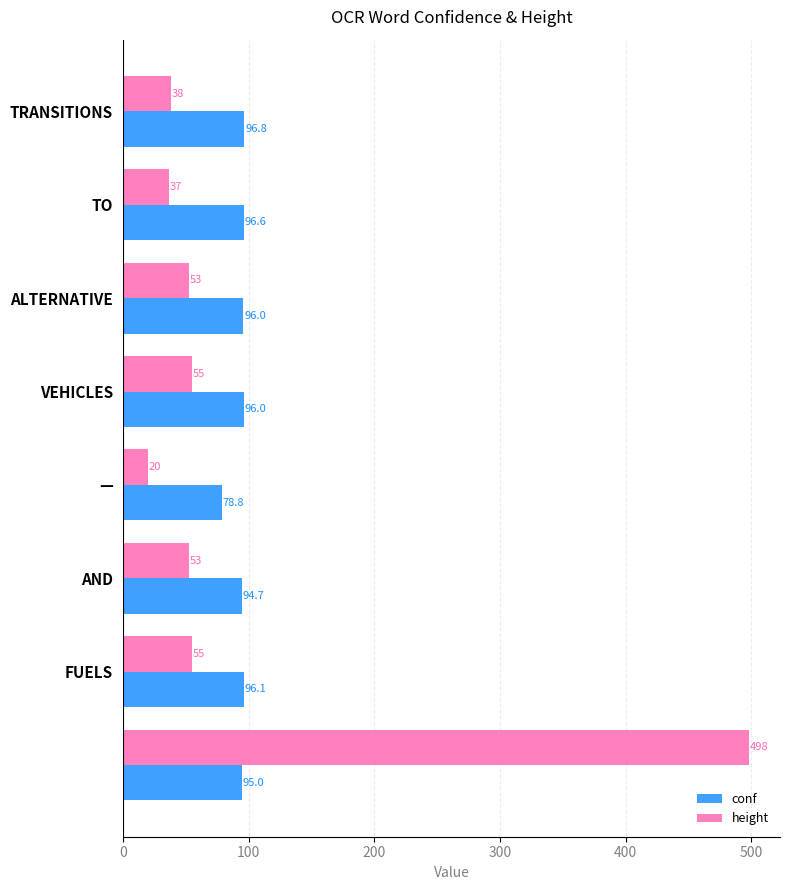

What is the minimum value for conf?

78.8